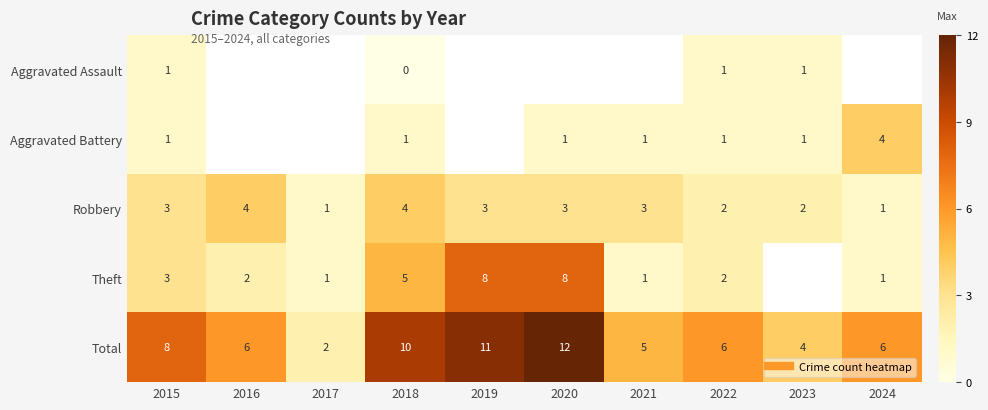

Which label corresponds to the largest value in the chart?

2020